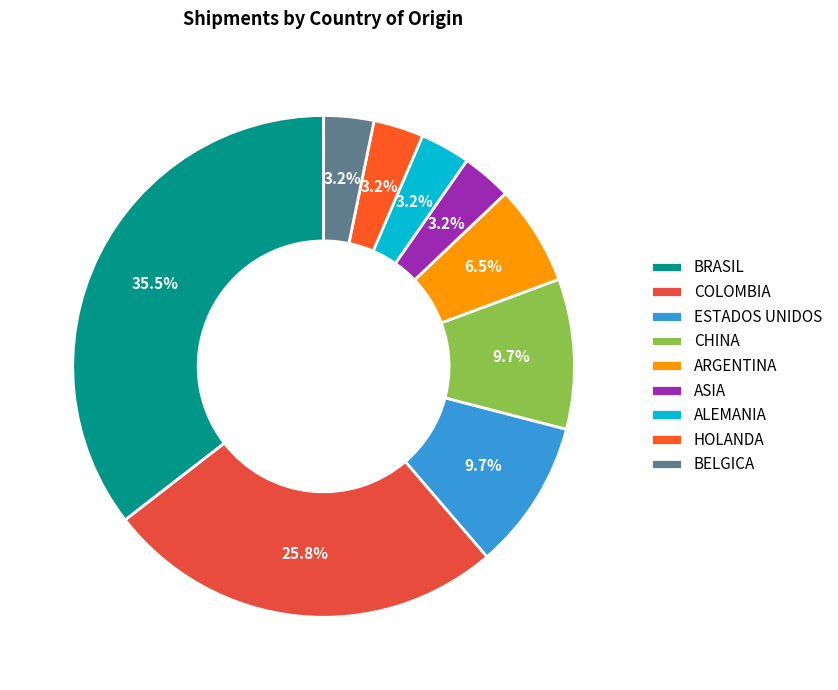

Rank the categories by value from lowest to highest.

ASIA, ALEMANIA, HOLANDA, BELGICA, ARGENTINA, ESTADOS UNIDOS, CHINA, COLOMBIA, BRASIL